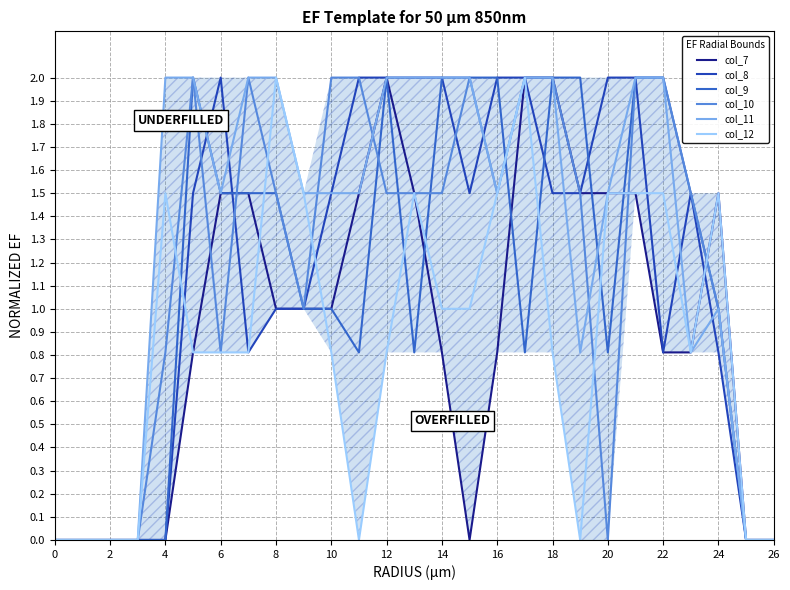

What is the maximum value shown in the chart?

2.0